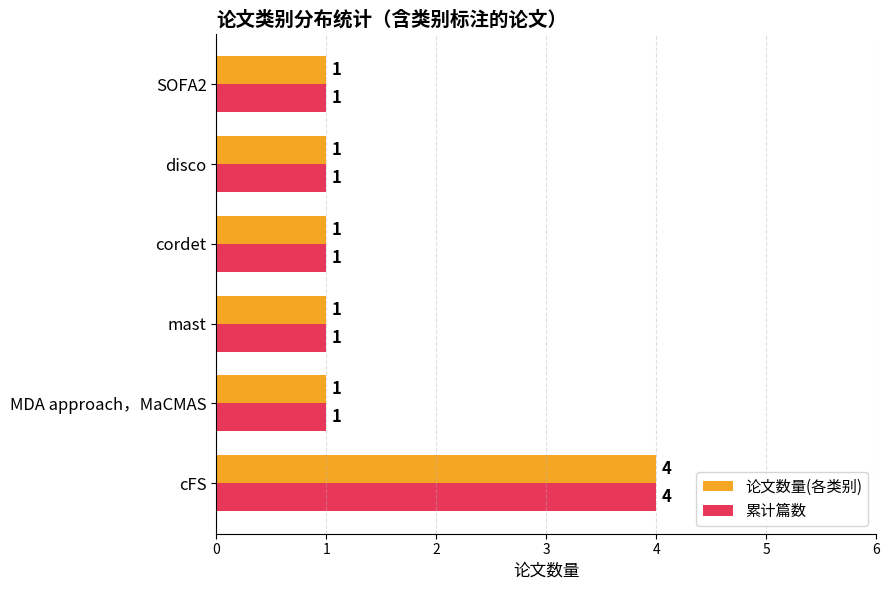

What is the difference between the maximum and minimum values in the 累计篇数 series?

3